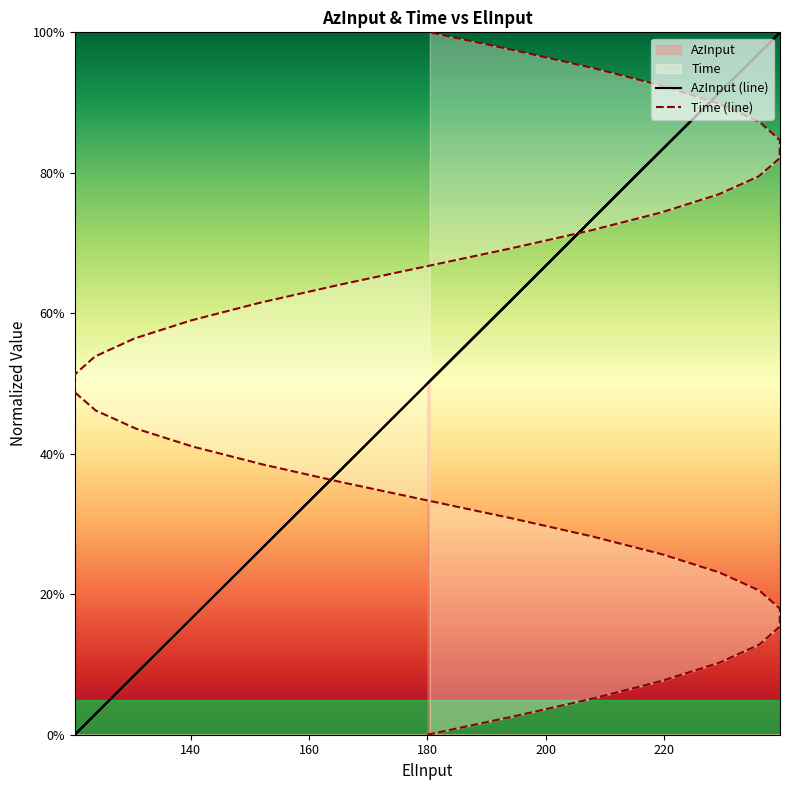

Is it true that AzInput equals 0.2 at 180.115?

False